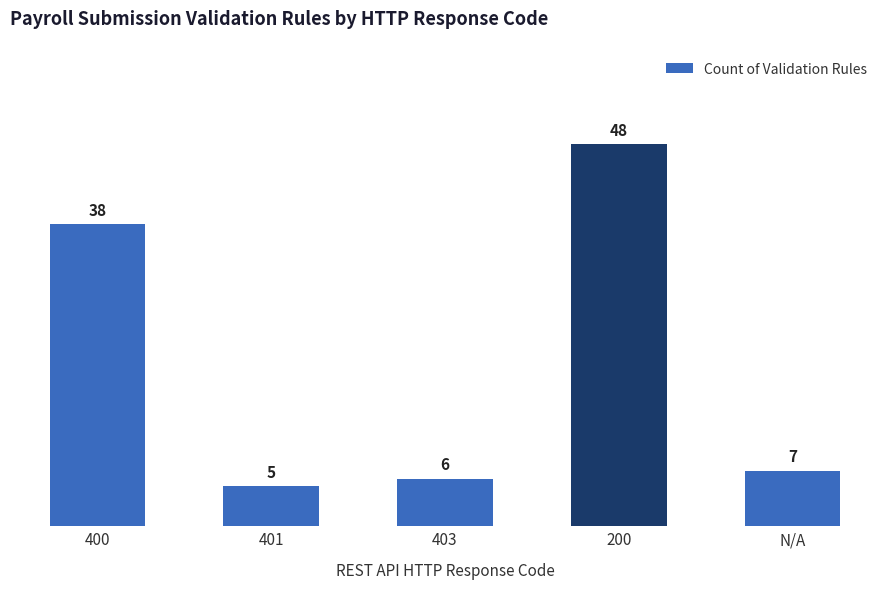

Which category has the highest value across all series?

200